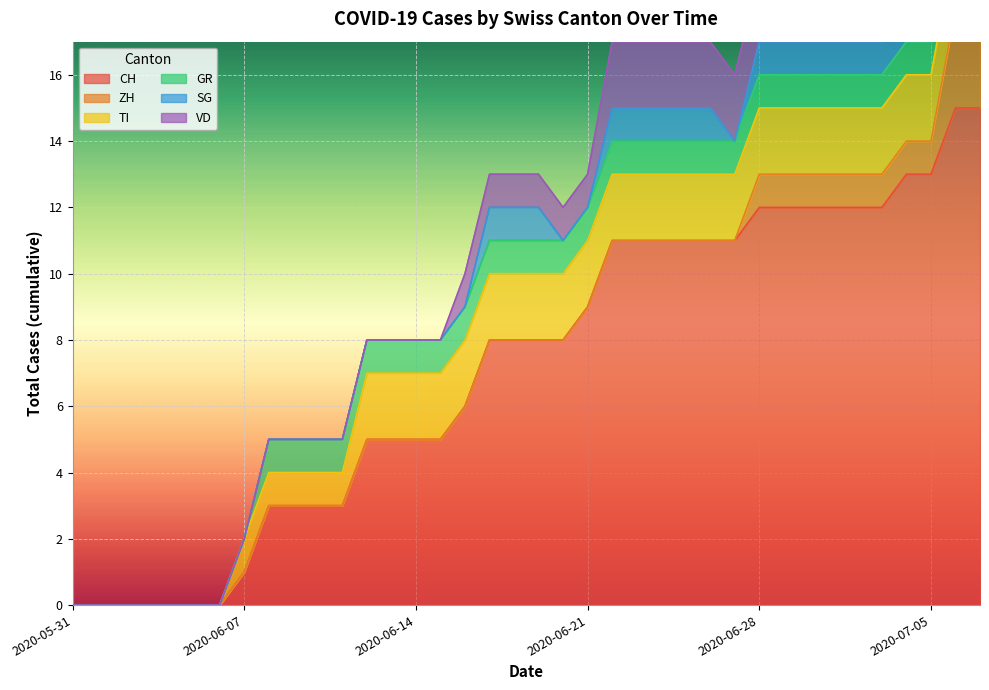

Rank the series by their maximum value, from highest to lowest.

CH, ZH, TI, SG, VD, GR